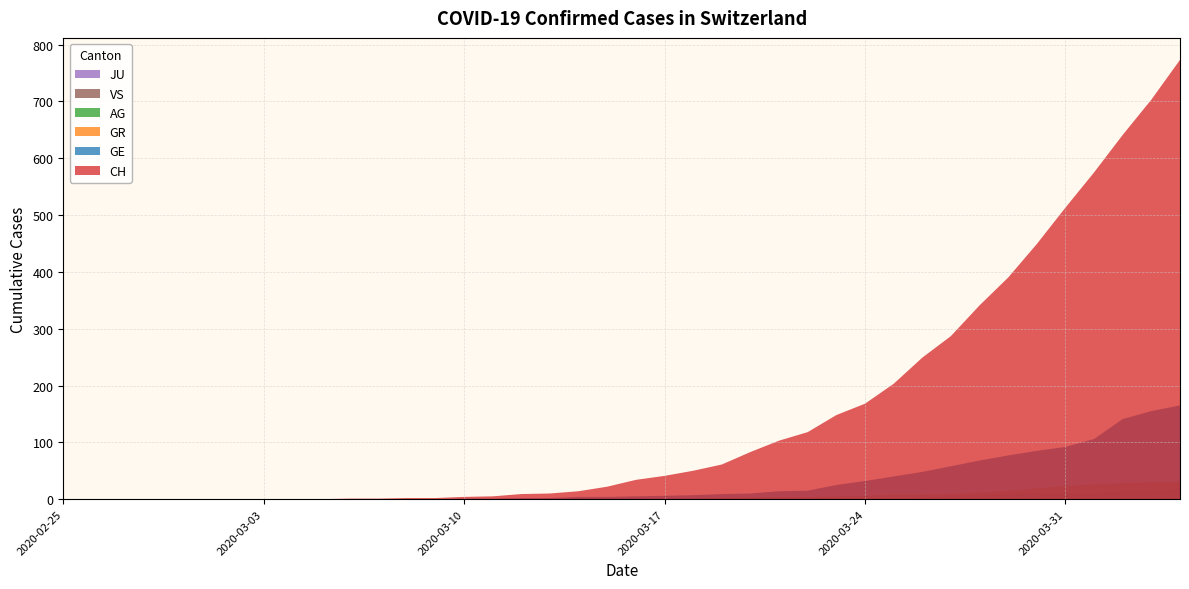

Reading left to right, extract all data points from this chart.

CH: 0	0	0	0	0	0	0	0	0	0	1	1	2	2	4	5	9	10	14	22	34	41	50	61	83	103	118	148	168	203	249	287	341	390	449	513	575	641	703	773
GE: 0	0	0	0	0	0	0	0	0	0	0	0	0	0	1	1	2	2	4	4	5	6	7	9	10	14	15	25	32	40	48	58	68	77	85	92	106	141	155	165
AG: 0	0	0	0	0	0	0	0	0	0	0	0	0	0	0	0	0	0	0	0	0	0	0	1	1	1	1	2	2	2	3	5	8	9	11	11	11	14	15	18
GR: 0	0	0	0	0	0	0	0	0	0	0	0	0	0	0	0	0	0	0	0	1	1	1	2	3	4	4	5	6	8	8	9	12	15	19	23	26	28	30	30
JU: 0	0	0	0	0	0	0	0	0	0	0	0	0	0	0	0	0	0	0	0	0	0	0	0	0	0	0	0	0	0	0	0	0	0	0	0	0	0	0	0
VS: 0	0	0	0	0	0	0	0	0	0	0	0	0	0	0	0	0	1	1	1	1	1	1	1	1	1	1	1	1	1	1	1	1	1	1	1	1	1	1	1